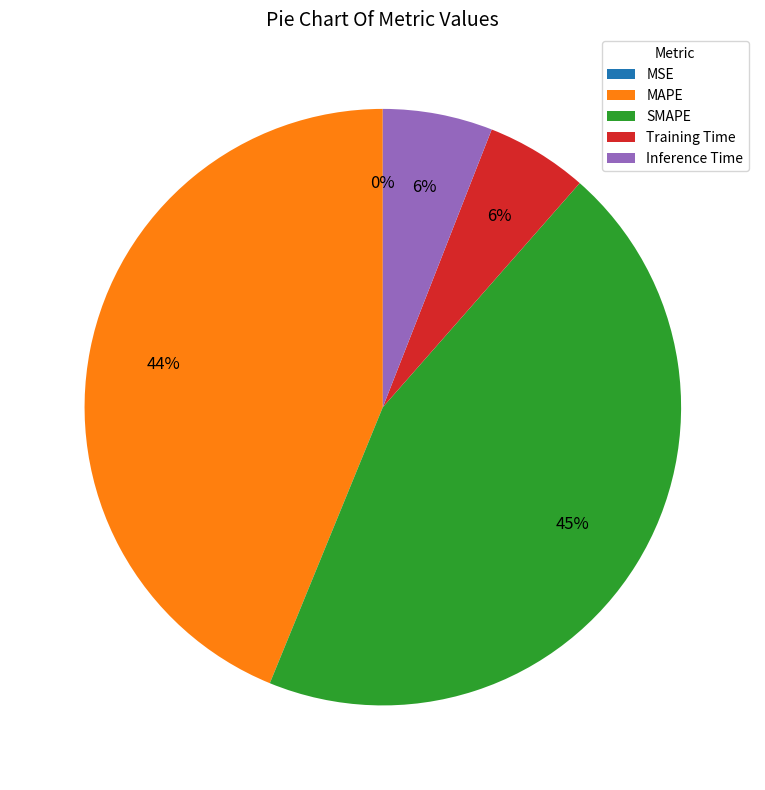

To the nearest percent, what is the average slice percentage?

20%